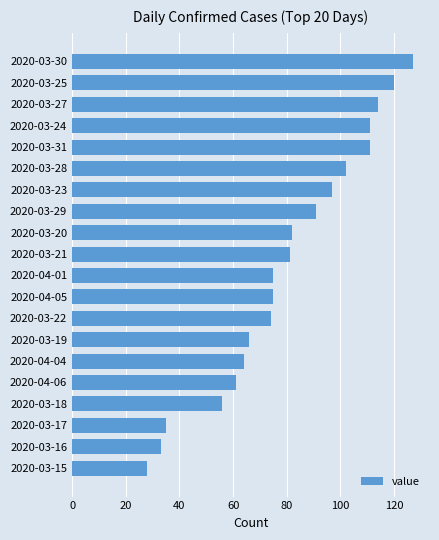

The value at 2020-03-31 is 45. True or false?

False